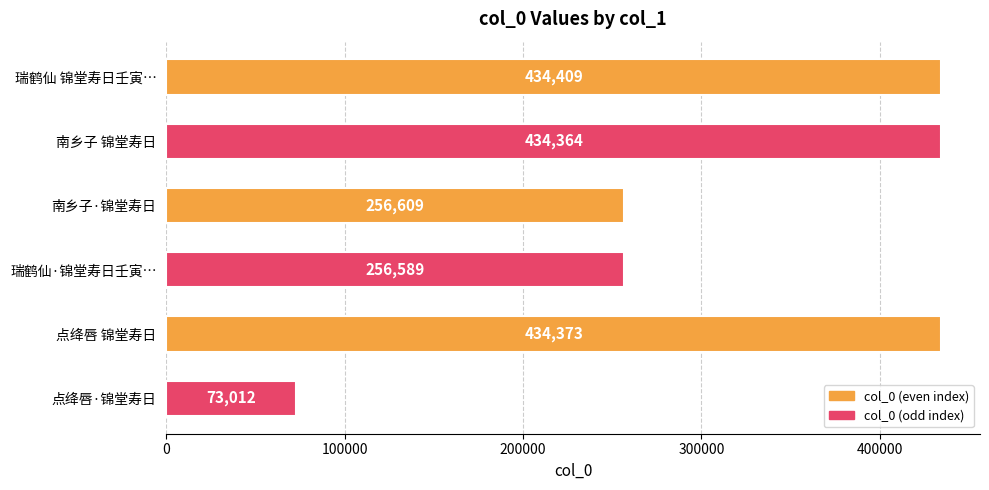

Reading top to bottom, transcribe all the data shown in this chart.

434409	434364	256609	256589	434373	73012